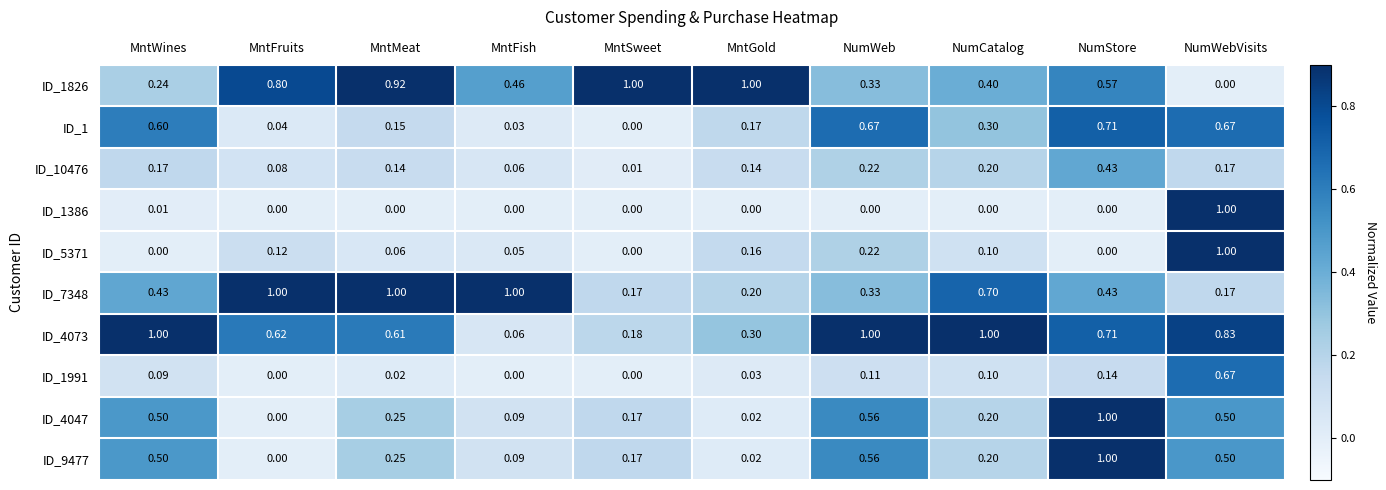

Where is ID_1 nearest to the value 0?

MntSweet